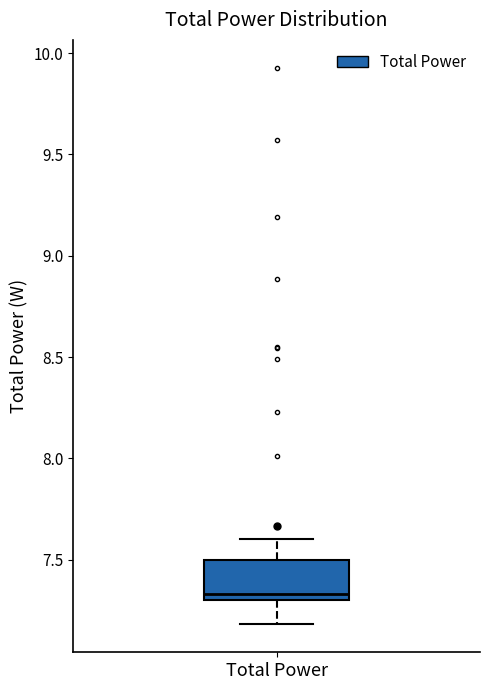

Where does the lower whisker of the box for Total Power end on the y-axis? The values are not printed on the chart, so give them approximately, as read against the axis.

7.20